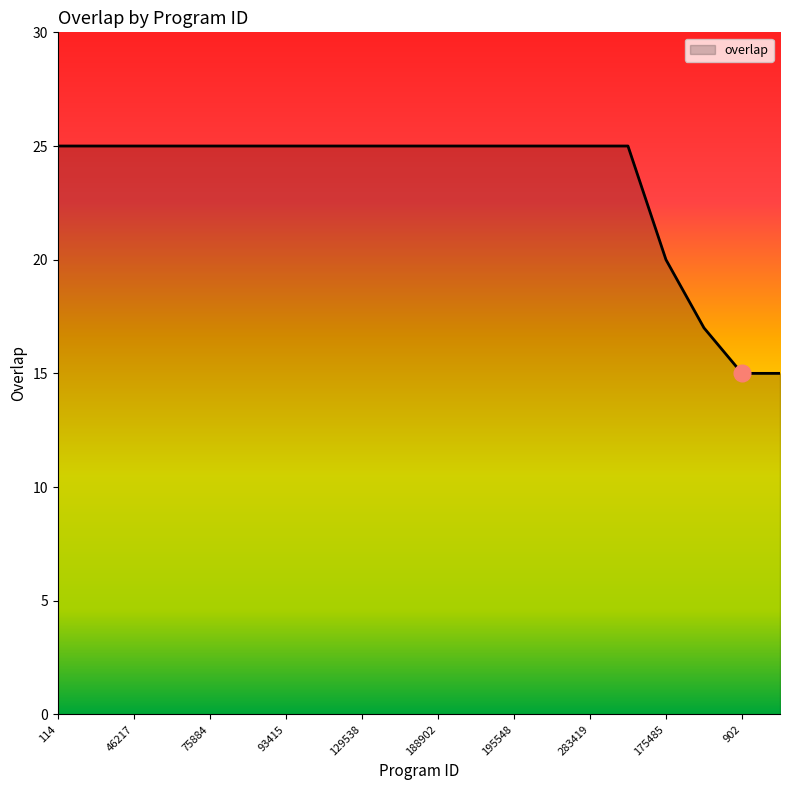

What is the maximum value shown in the chart?

25